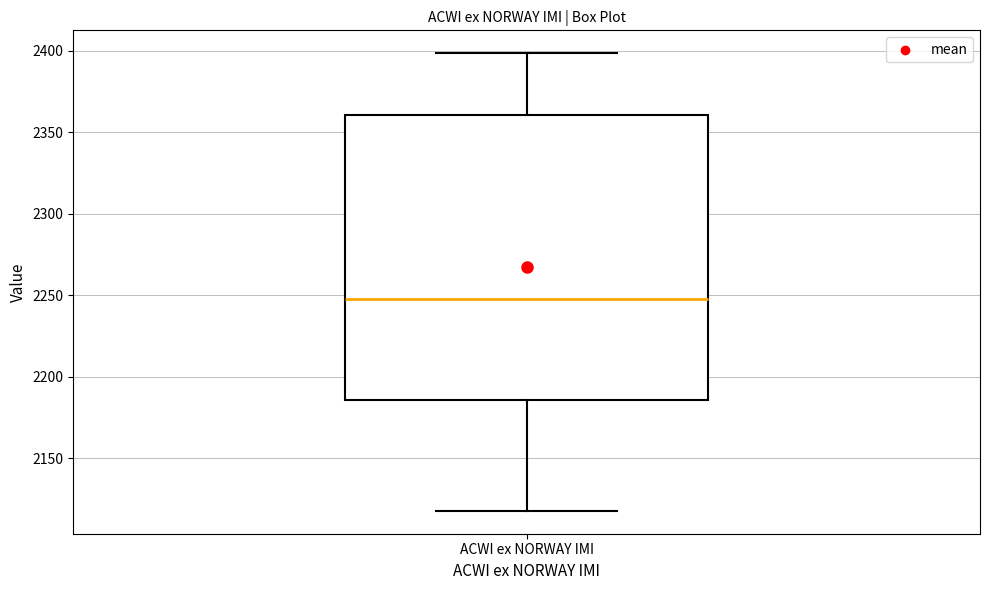

Read this box plot against the y-axis: the position of the median line, the range covered by the box, and the ends of both whiskers. The values are not printed on the chart, so give them approximately, as read against the axis.

median 2250, box 2185 to 2360, whiskers 2120 to 2400